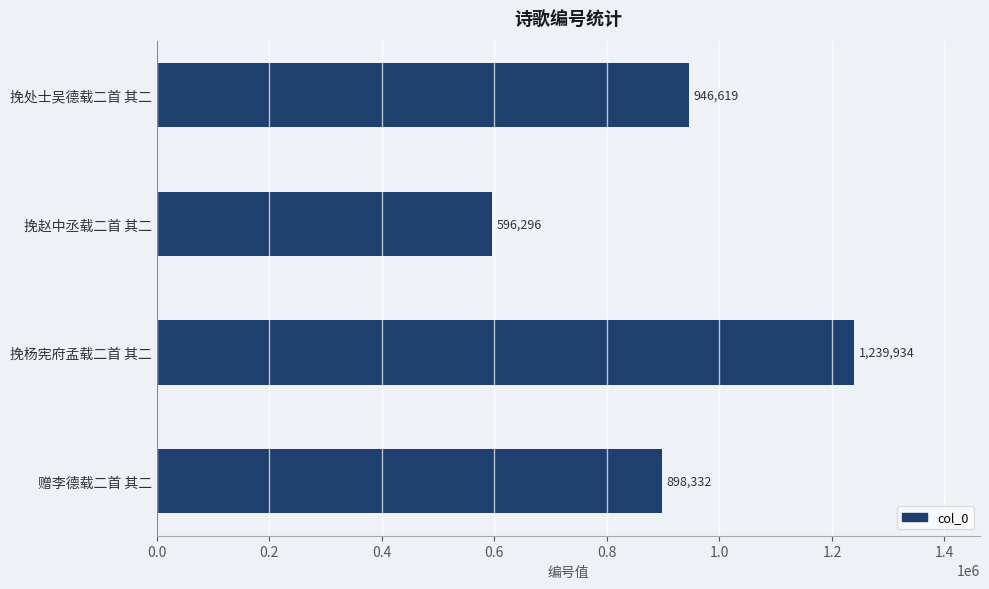

Rank the categories by value from highest to lowest.

挽杨宪府孟载二首 其二, 挽处士吴德载二首 其二, 赠李德载二首 其二, 挽赵中丞载二首 其二